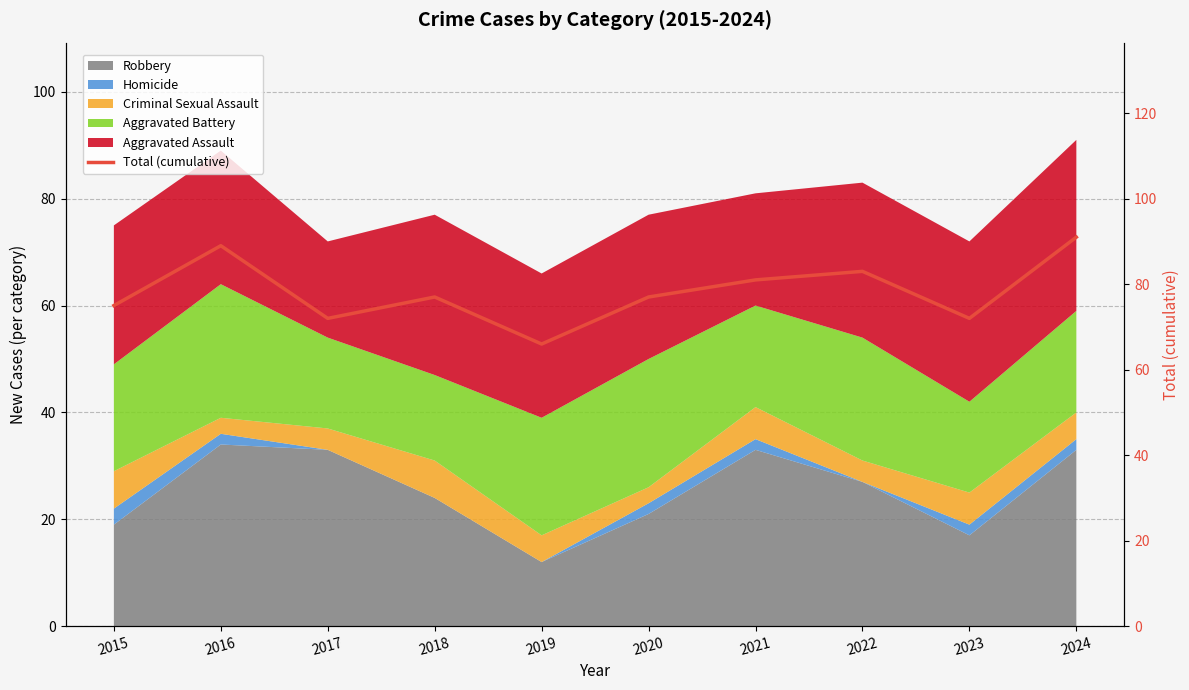

Which has a higher value, 2024 or 2022?

2024